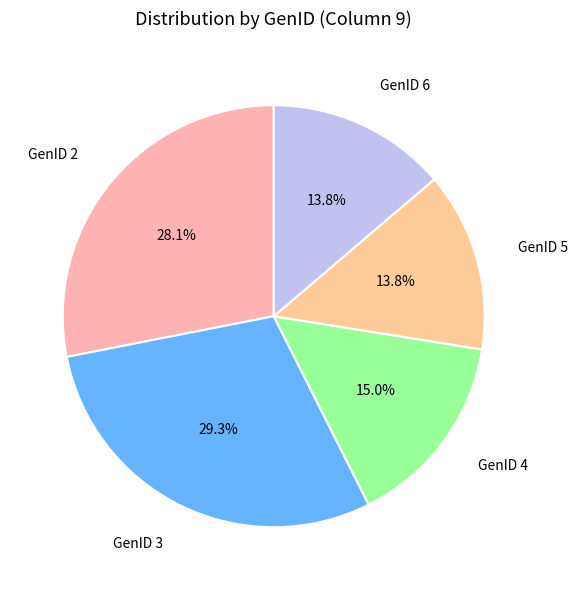

Count the number of slices in the pie.

5